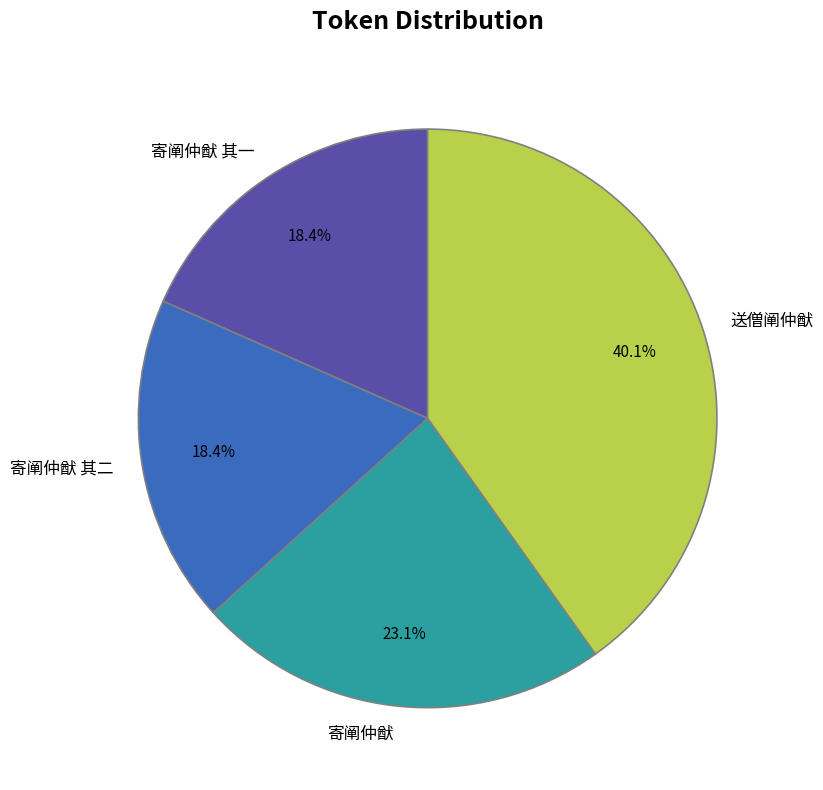

Is the sum of 寄阐仲猷 and 送僧阐仲猷 greater than half?

Yes